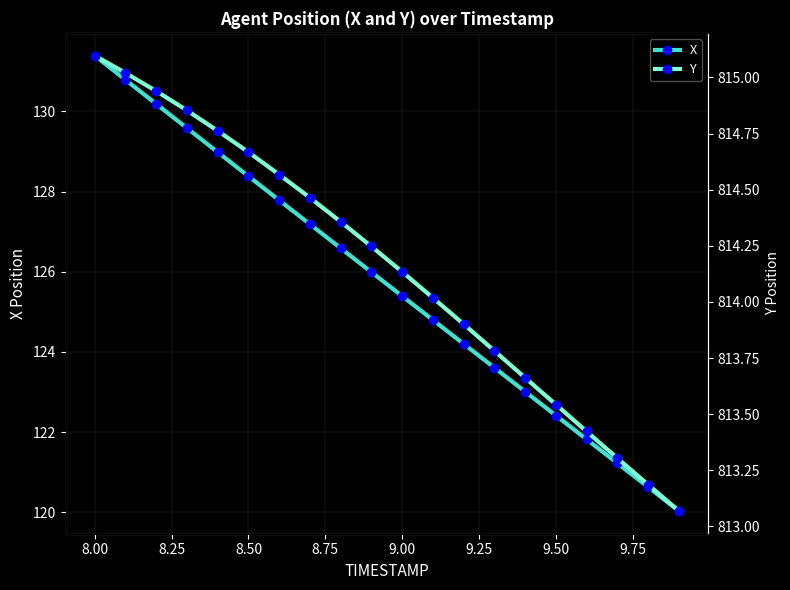

True or false: X has a value of 217.2 at 8.50.

False